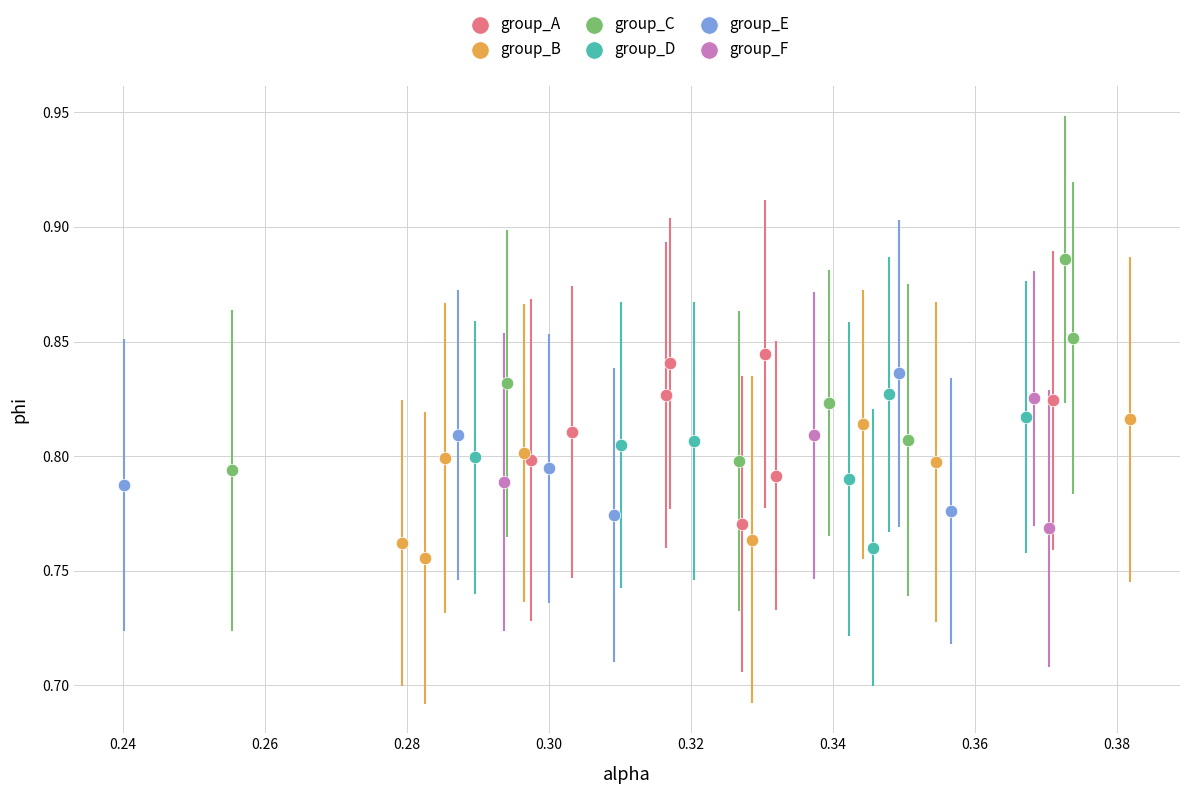

Which series has the widest spread of Y values?

group_C